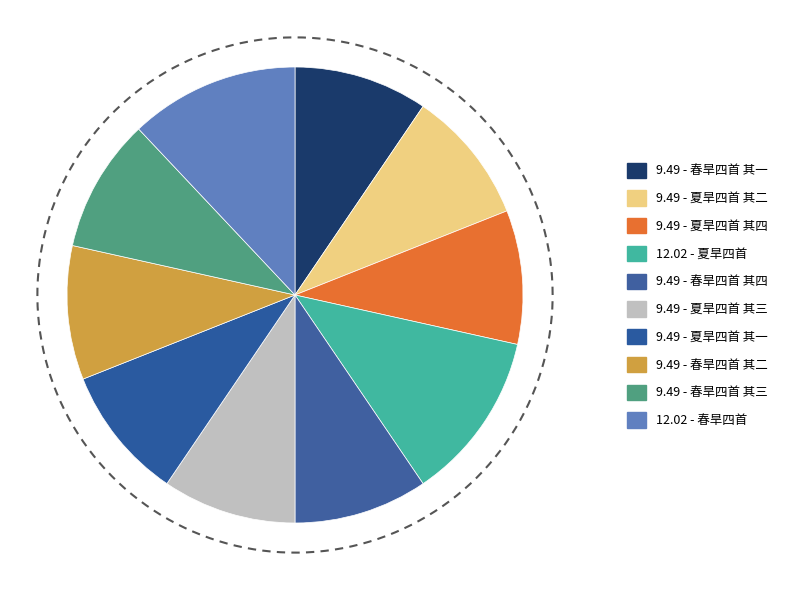

How much of the chart is everything except 春旱四首 其四?

90.5%